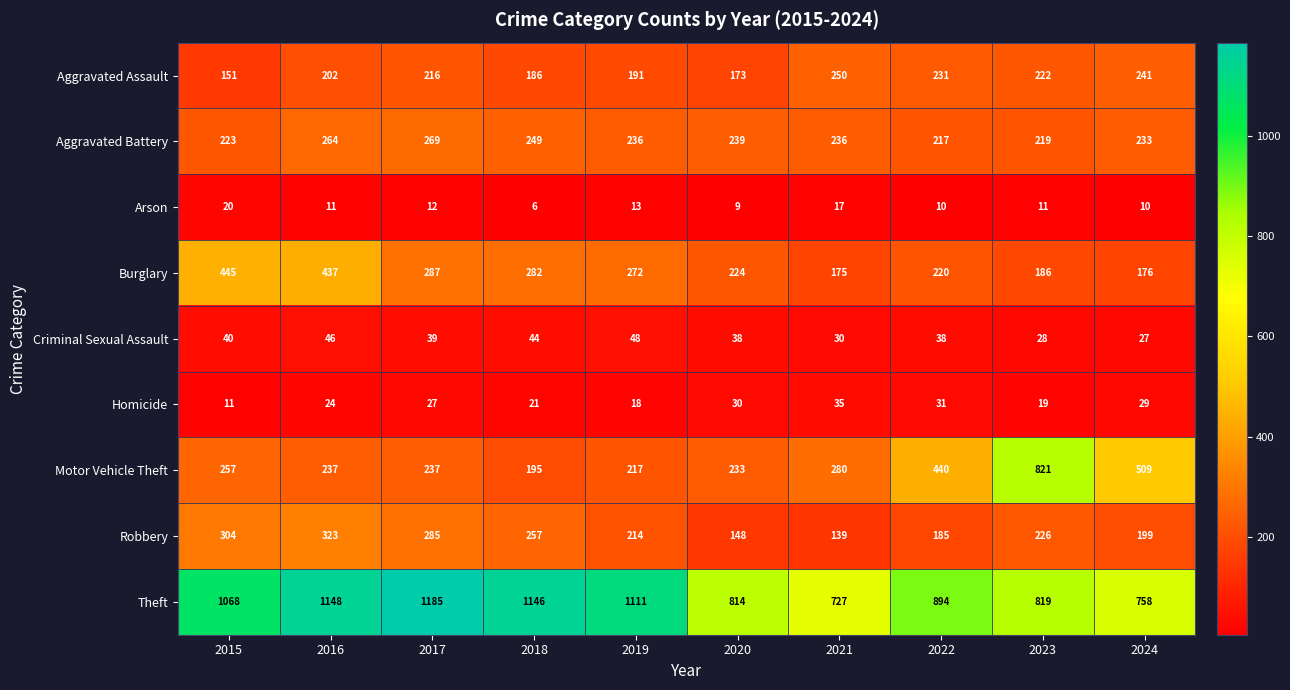

Which label corresponds to the smallest value in the chart?

2018